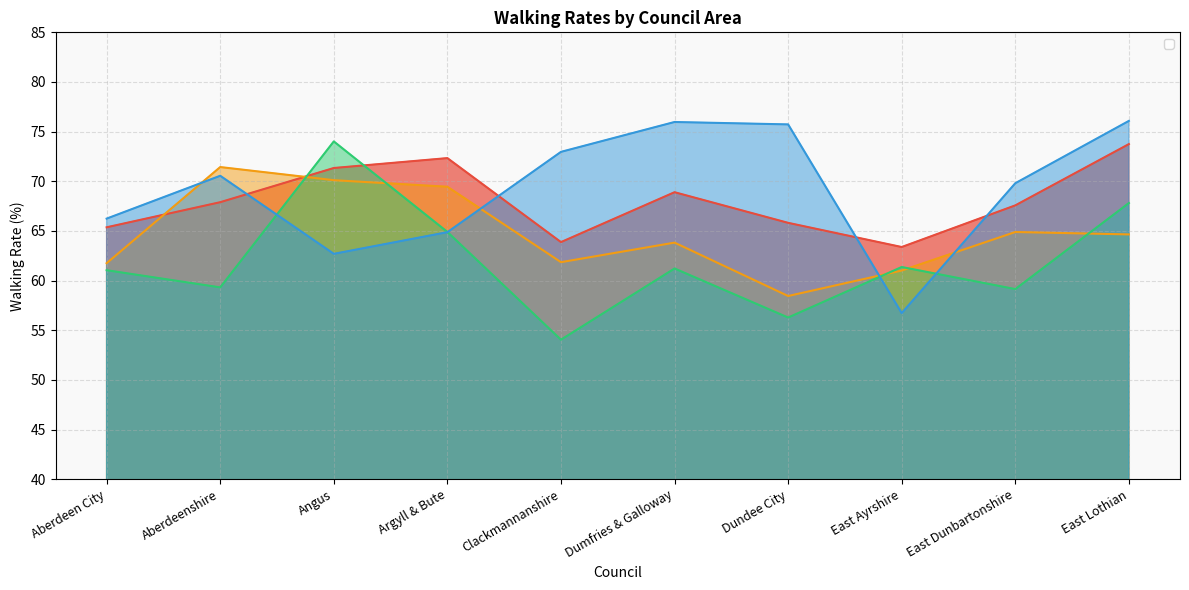

Where is the first local minimum for _2013?

Angus